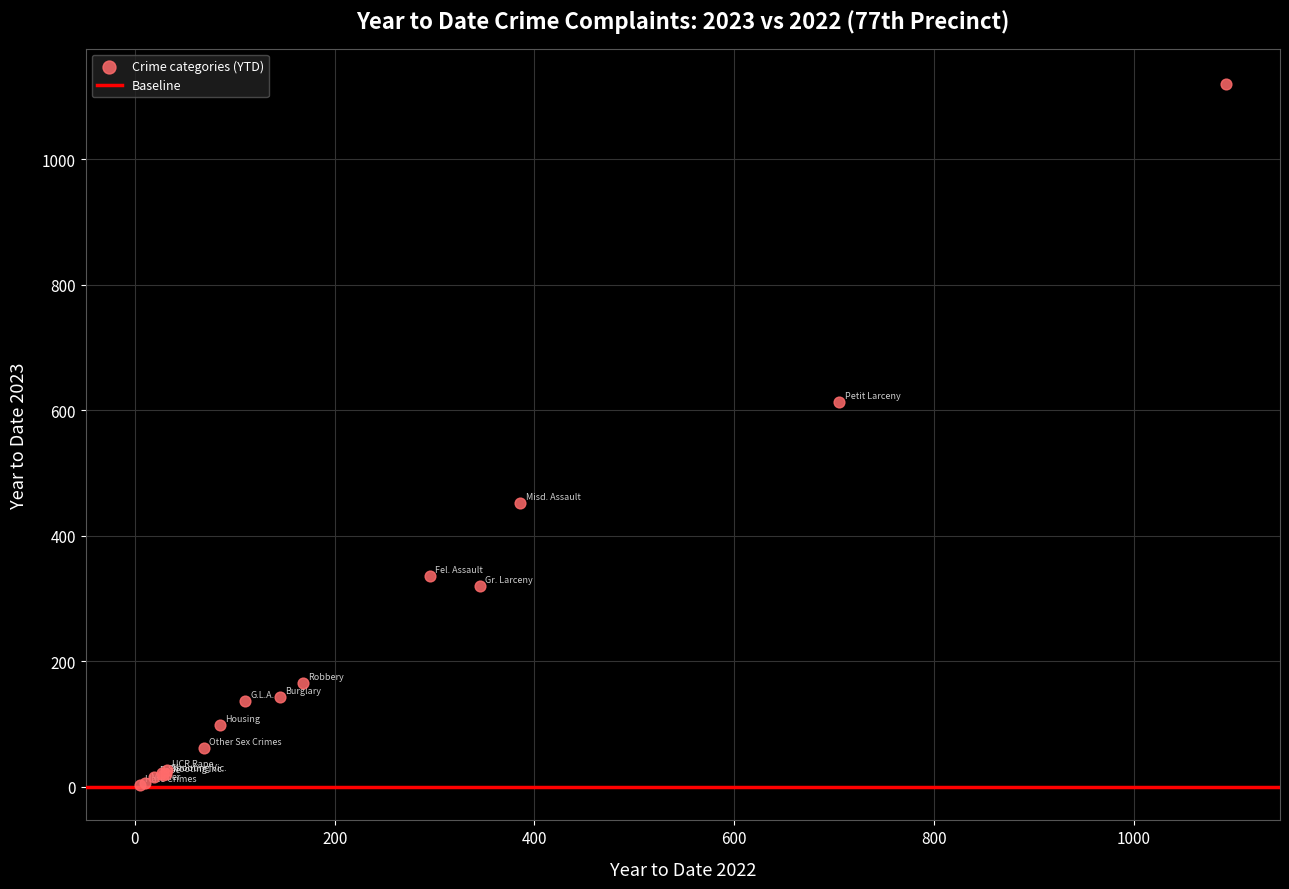

What Y value in the scatter plot is closest to 561?

613